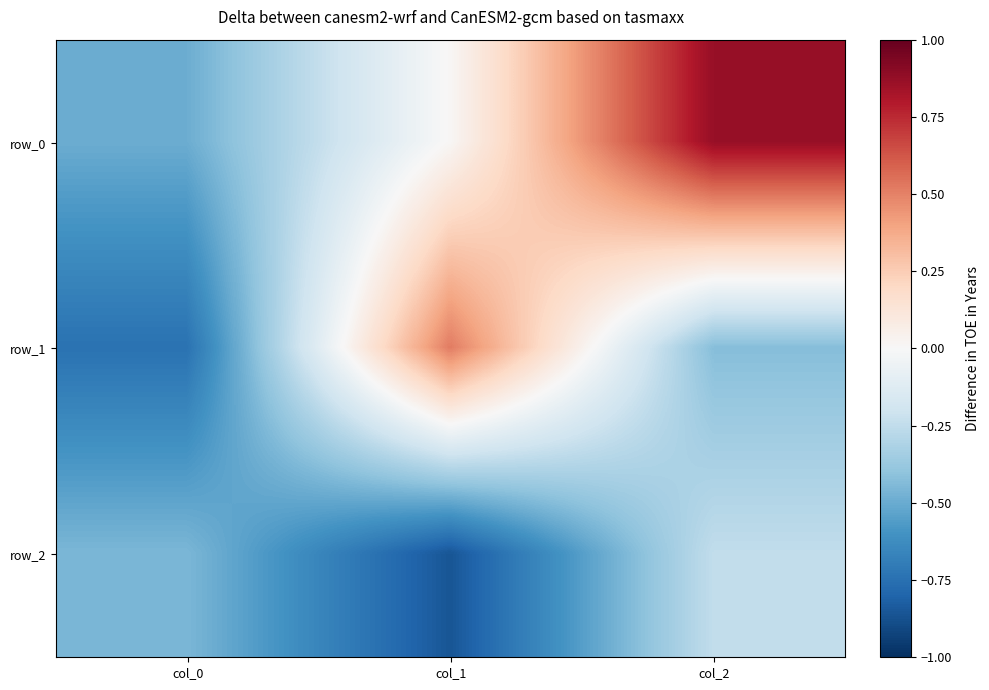

Which category has the highest value in the row_2 series?

col_2